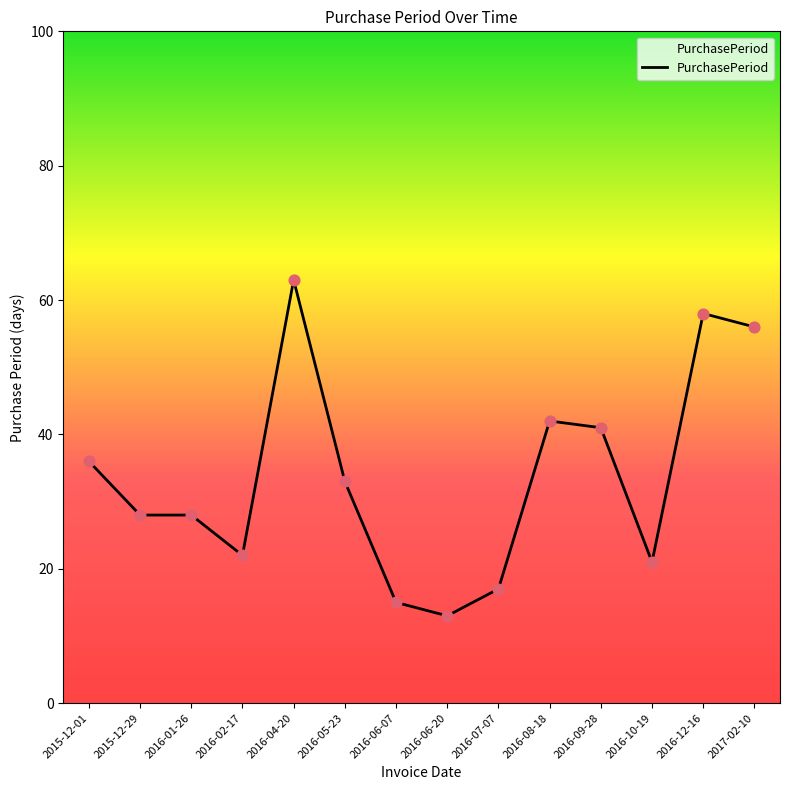

What is the change in value from 2016-02-17 to 2016-12-16?

+36